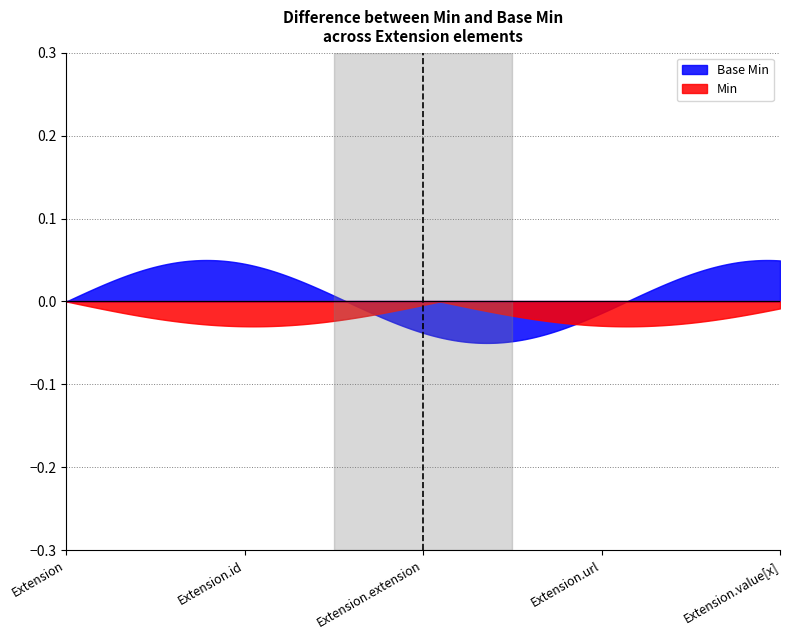

List the series in order of their peak value, highest first.

Base Min, Min